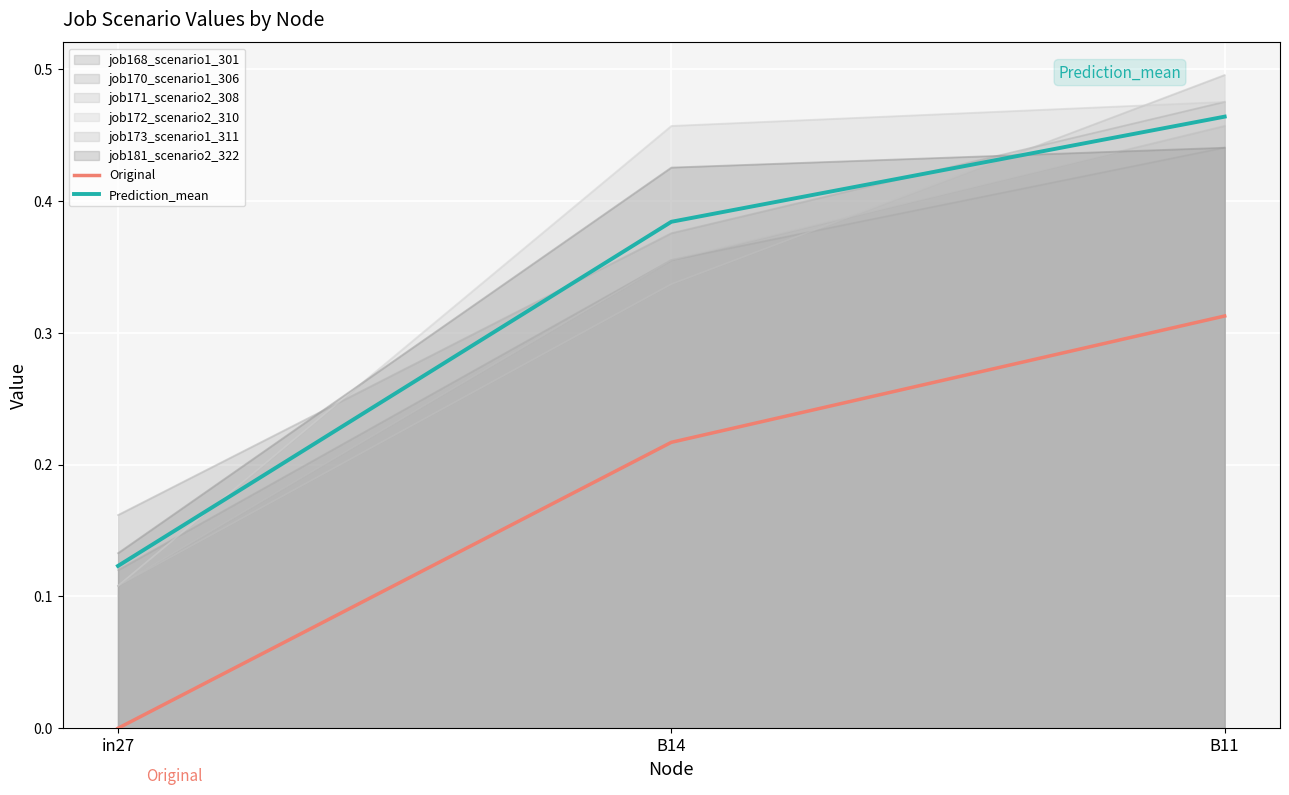

Where is Original nearest to the value 0?

in27